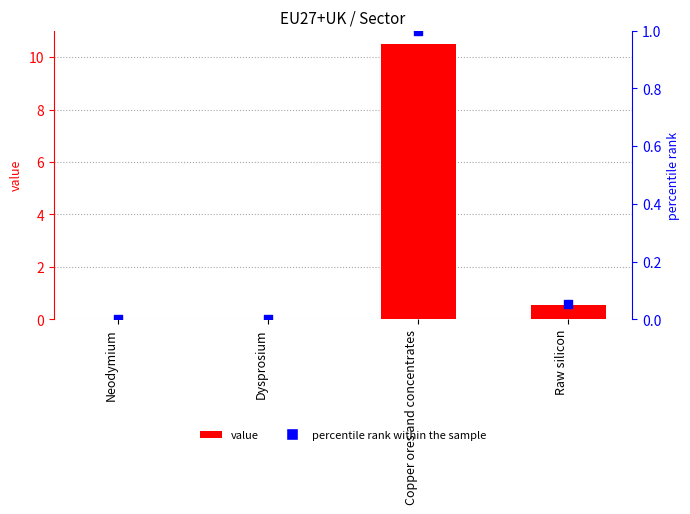

Is the value of percentile rank within the sample at Neodymium greater than the value of value at Dysprosium?

Yes